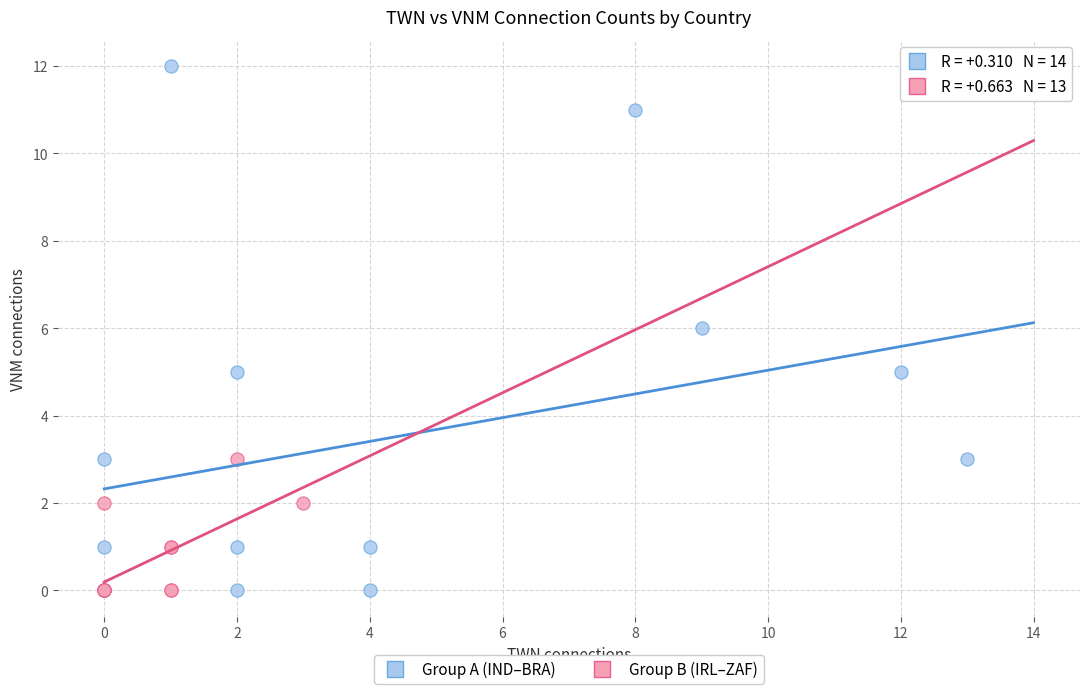

Which series has the largest Y range (max minus min)?

Group A (IND–BRA)